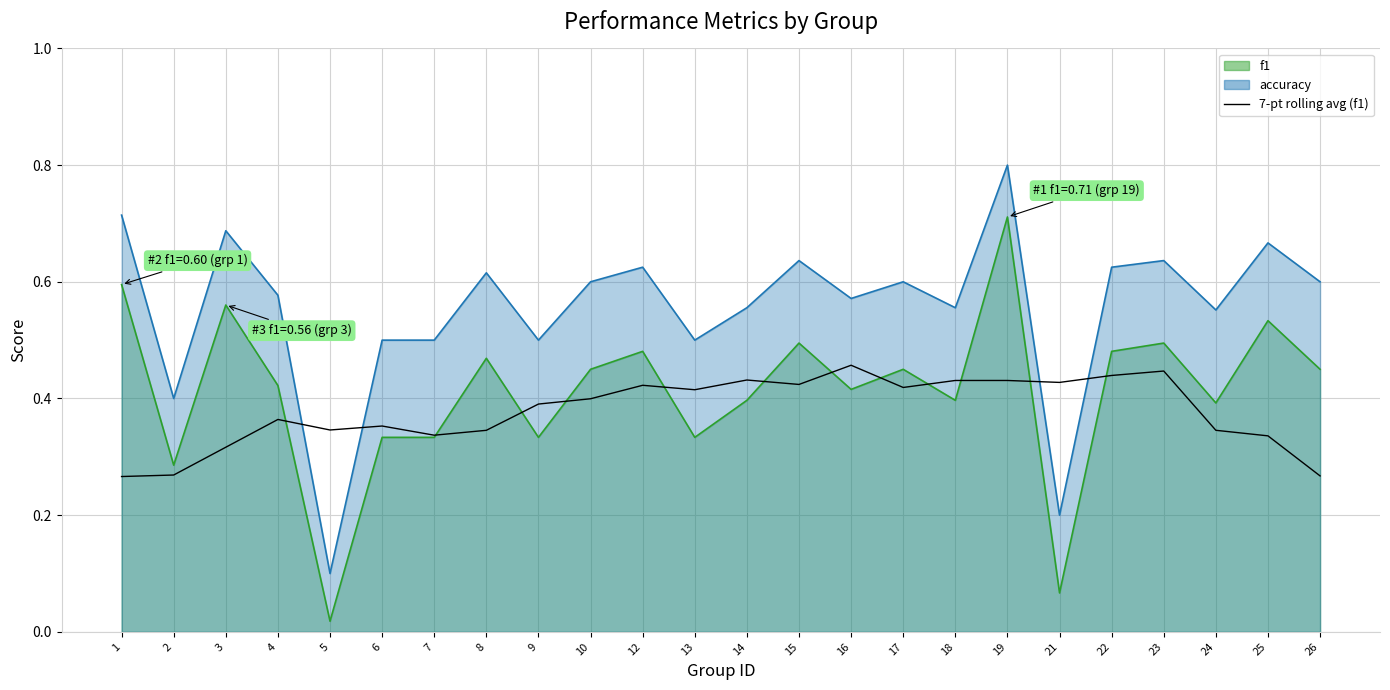

At which category does the data reach its first local peak?

4